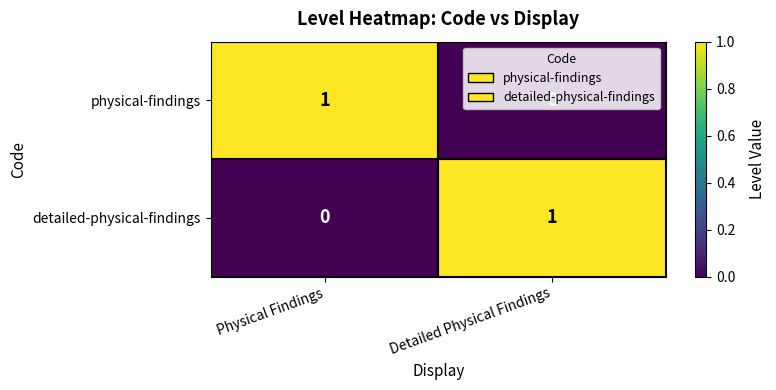

At which label does detailed-physical-findings reach its peak?

Detailed Physical Findings